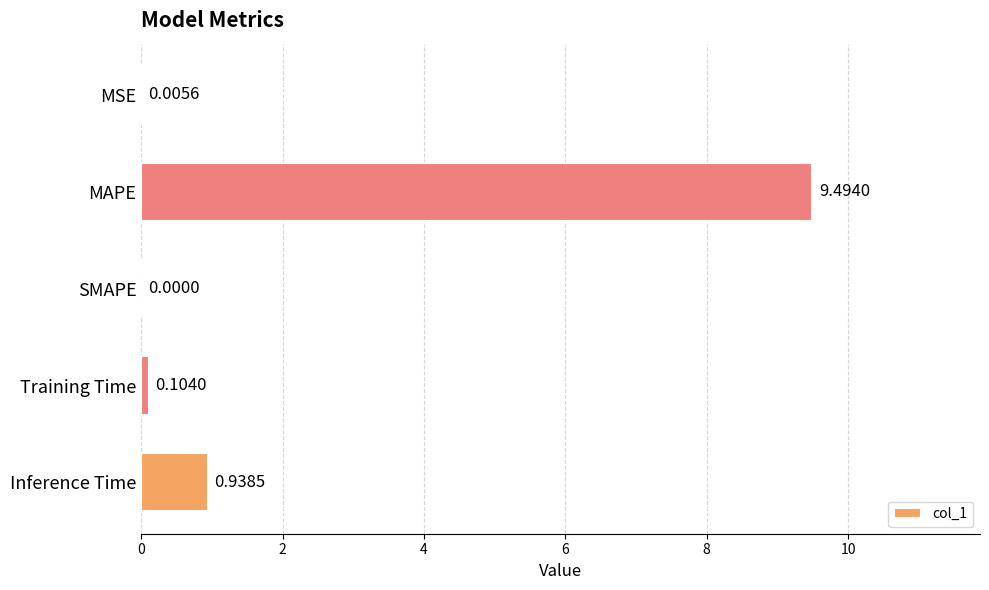

Where is the data nearest to the value 4?

Inference Time